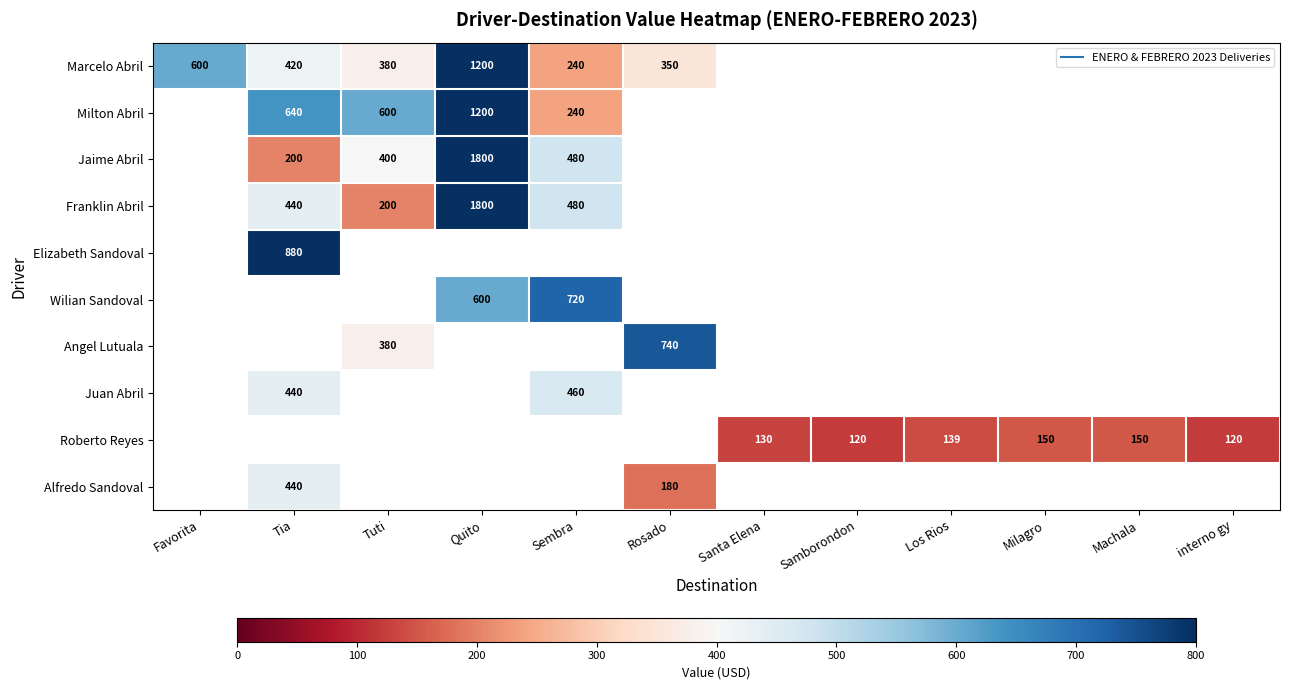

How many distinct data groups are displayed?

10